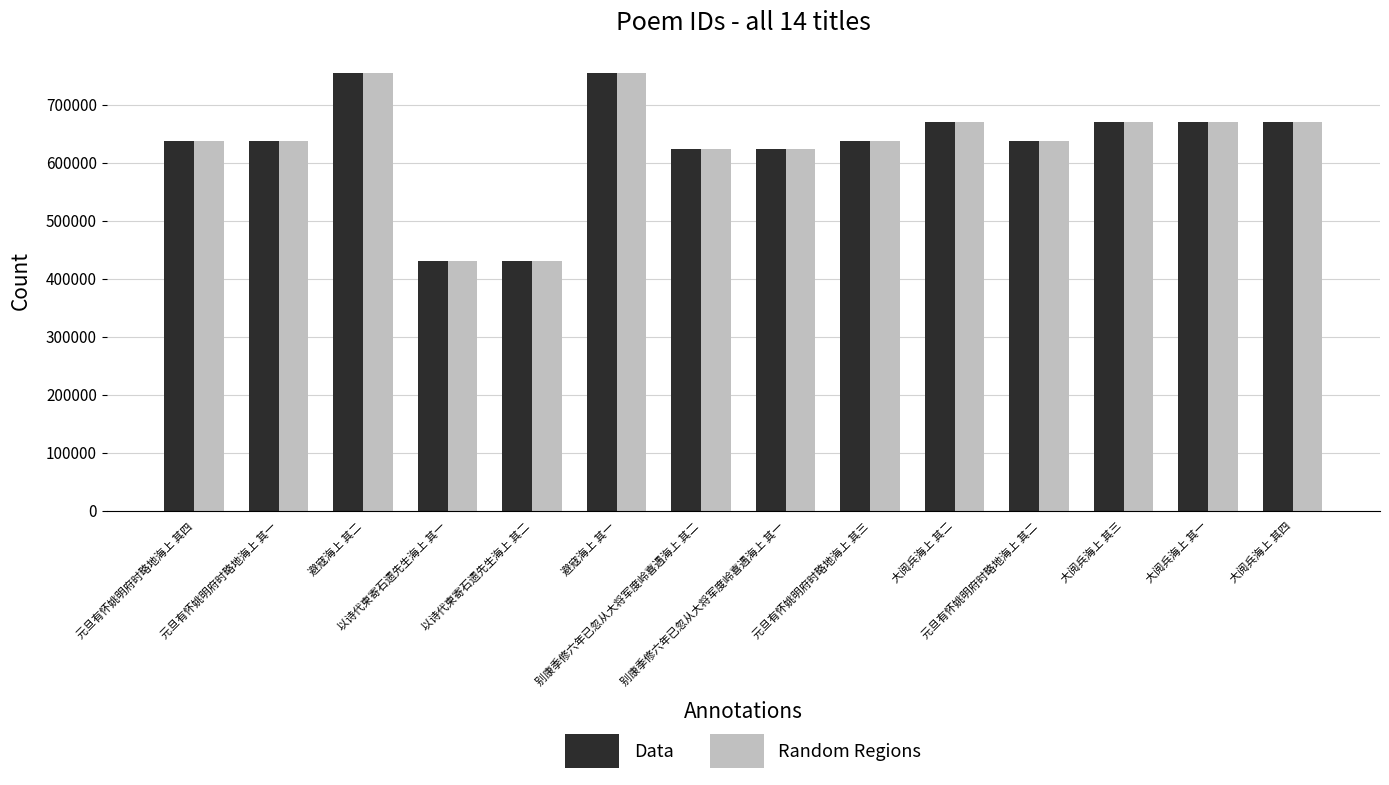

What is the maximum value for Random Regions?

755460